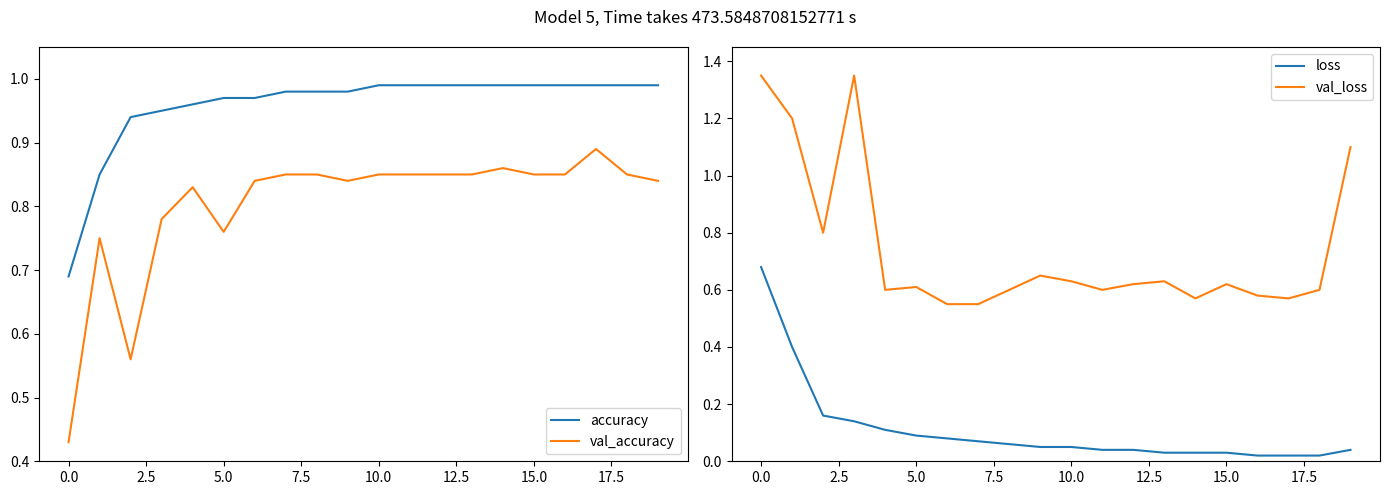

True or false: accuracy and val_accuracy cross at least once.

False